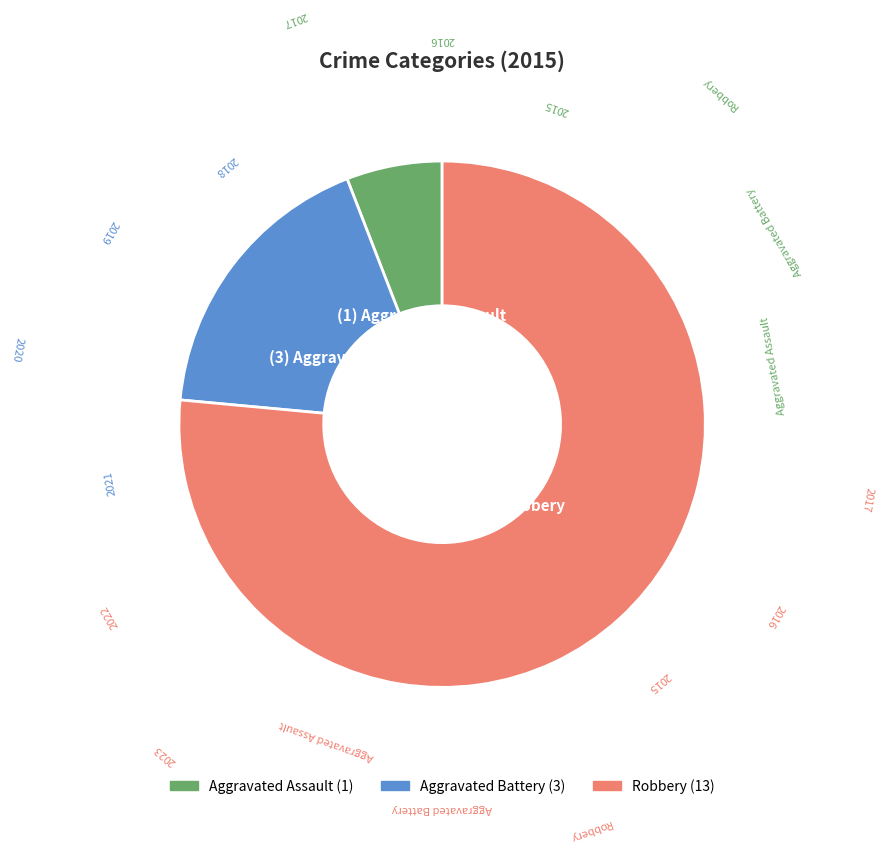

What is the ratio of the value at Aggravated Assault to the value at Aggravated Battery?

0.3